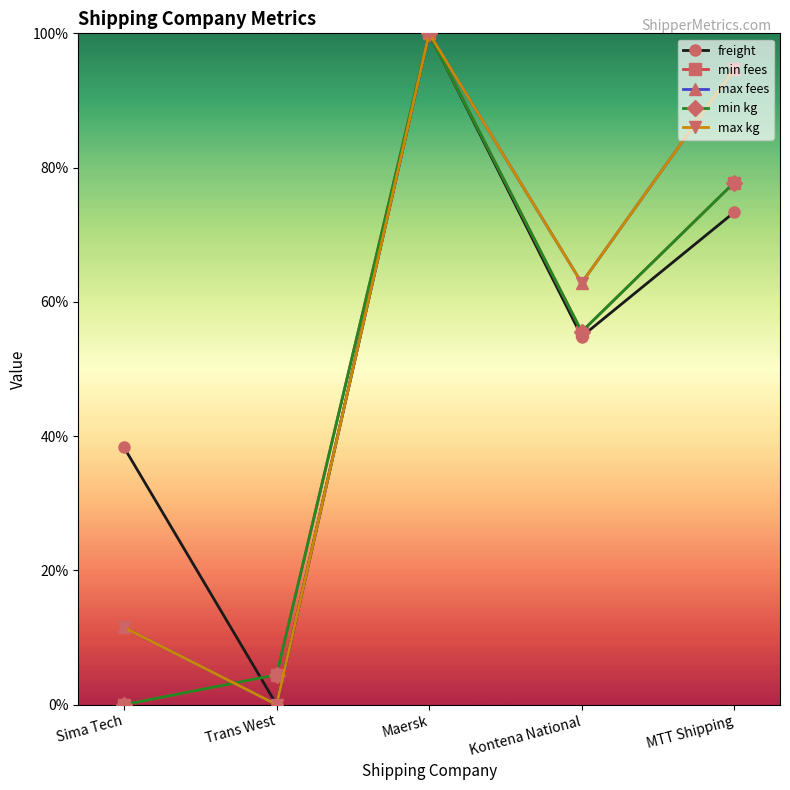

Reading left to right, list all the values displayed in this chart.

freight: Sima Tech=38.3	Trans West=0.0	Maersk=100.0	Kontena National=54.8	MTT Shipping=73.3
min fees: Sima Tech=0.0	Trans West=4.4	Maersk=100.0	Kontena National=55.6	MTT Shipping=77.8
max fees: Sima Tech=11.5	Trans West=0.0	Maersk=100.0	Kontena National=62.8	MTT Shipping=94.7
min kg: Sima Tech=0.0	Trans West=4.4	Maersk=100.0	Kontena National=55.6	MTT Shipping=77.8
max kg: Sima Tech=11.5	Trans West=0.0	Maersk=100.0	Kontena National=62.8	MTT Shipping=94.7